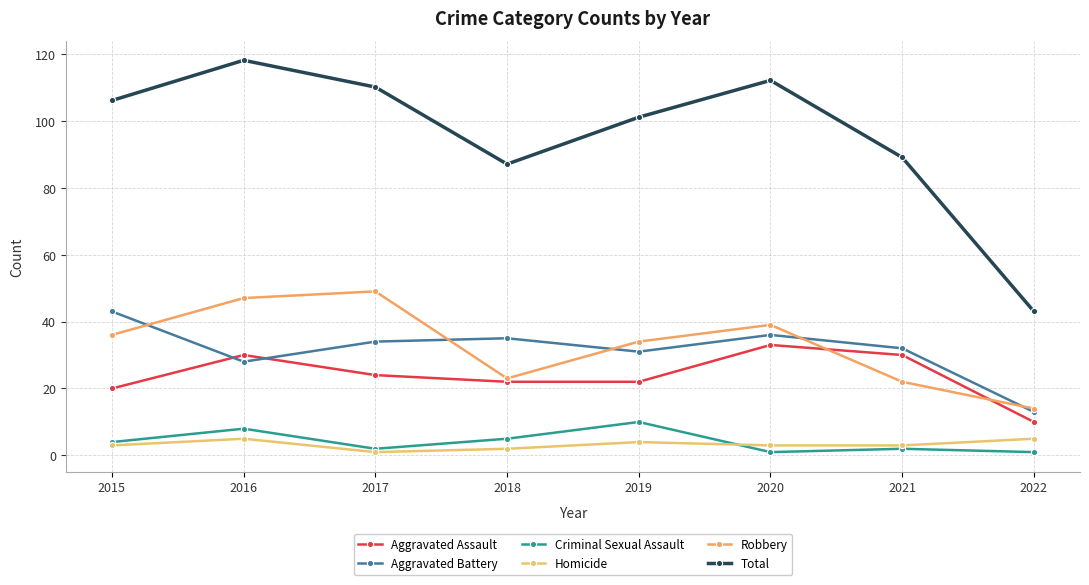

What is the total value across all series at 2022?

86